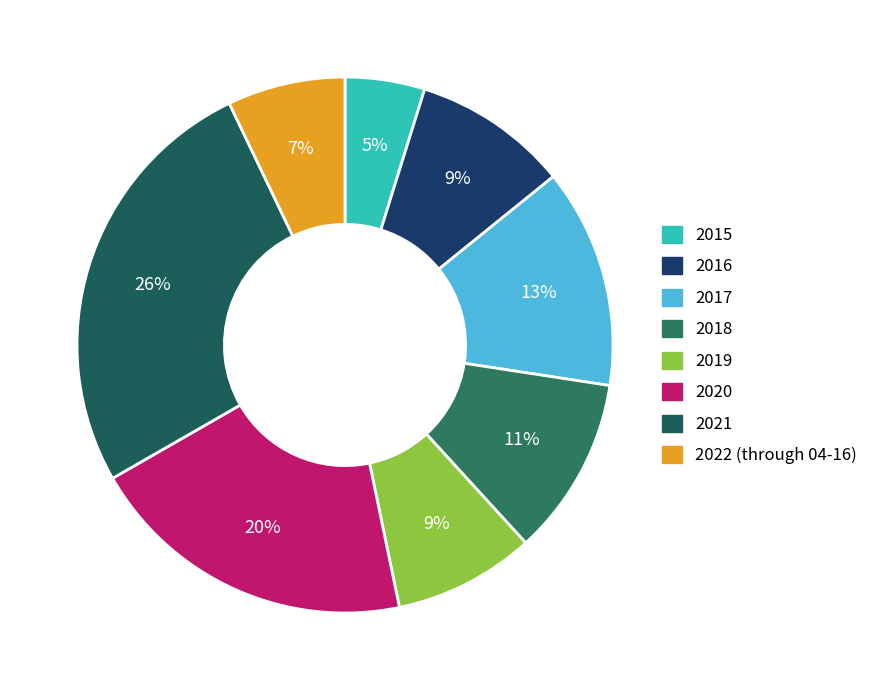

Count the number of slices in the pie.

8